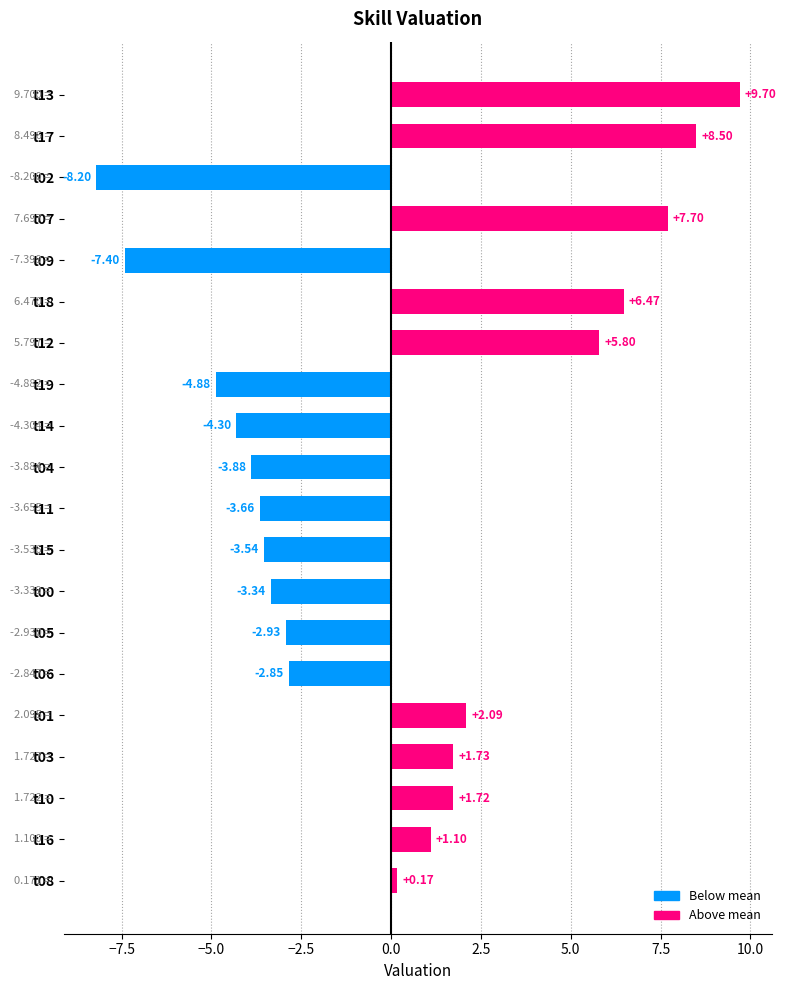

What is the smallest value displayed?

-8.2